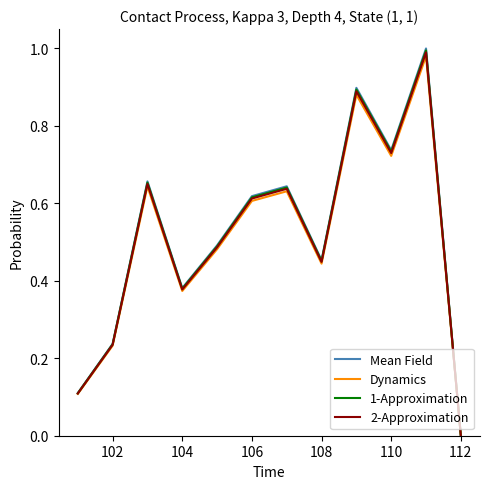

Which series has the largest range (max minus min)?

Mean Field